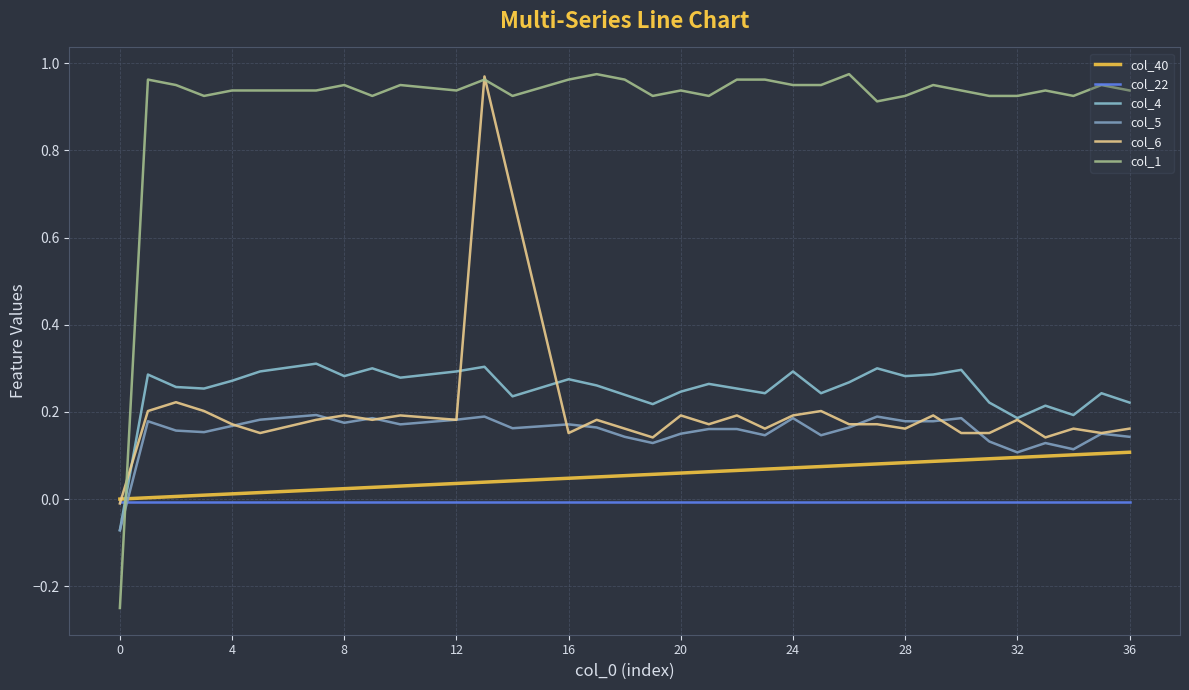

What is the greatest value displayed?

1.0